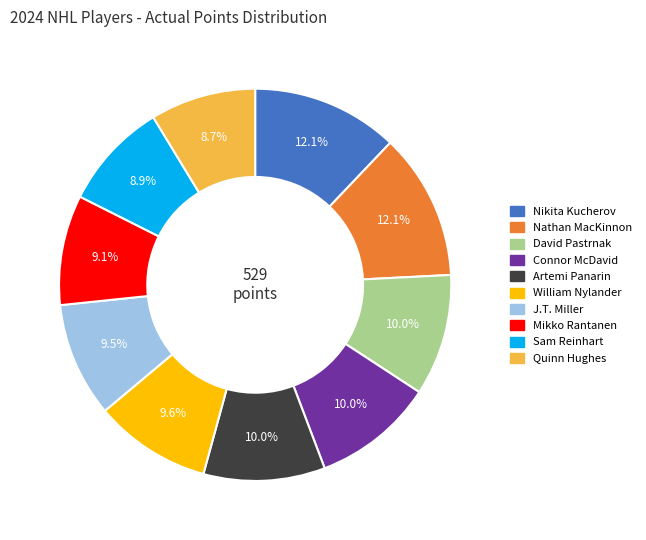

To the nearest percent, what percentage of the pie is David Pastrnak?

10%